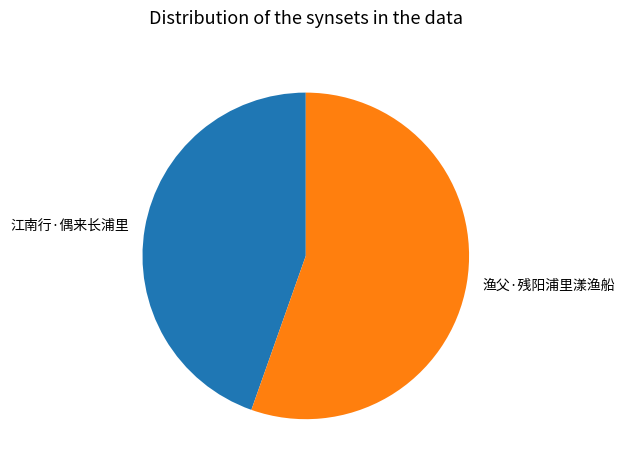

Which category accounts for the majority?

渔父·残阳浦里漾渔船